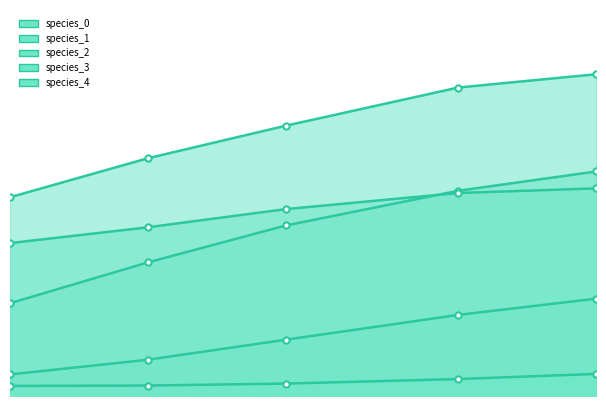

What is the label of the 3rd point from the left?

8.484848484848484